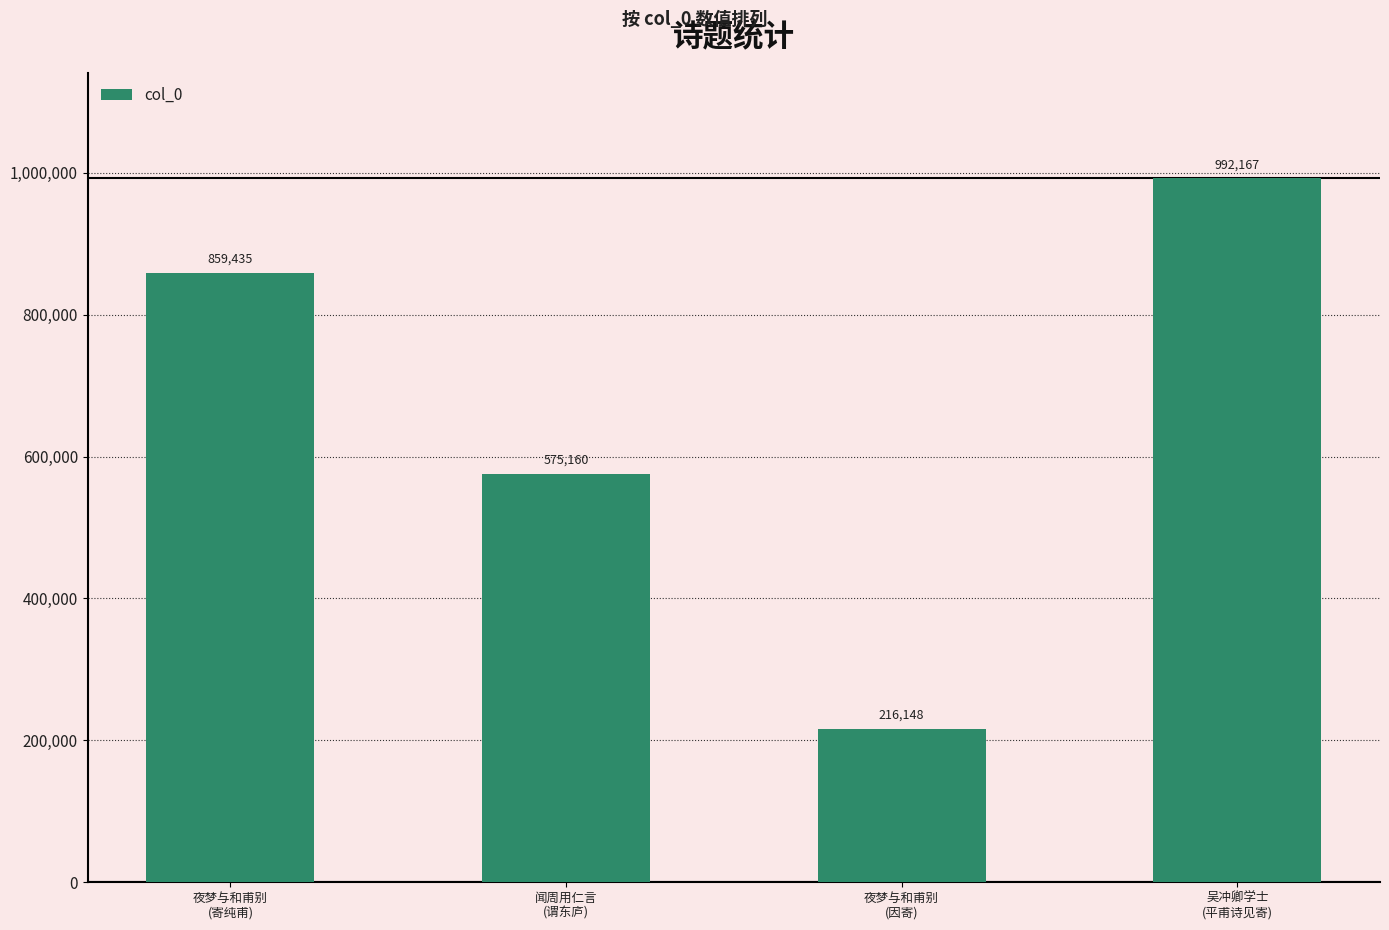

Does the chart contain any negative values?

No